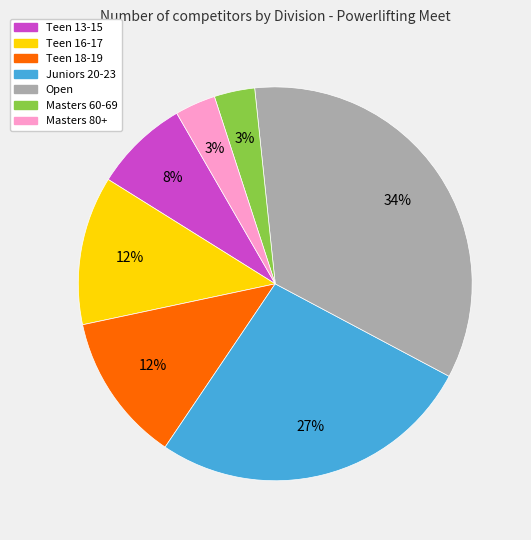

To the nearest percent, what is the difference between the largest and smallest slice percentages?

31%